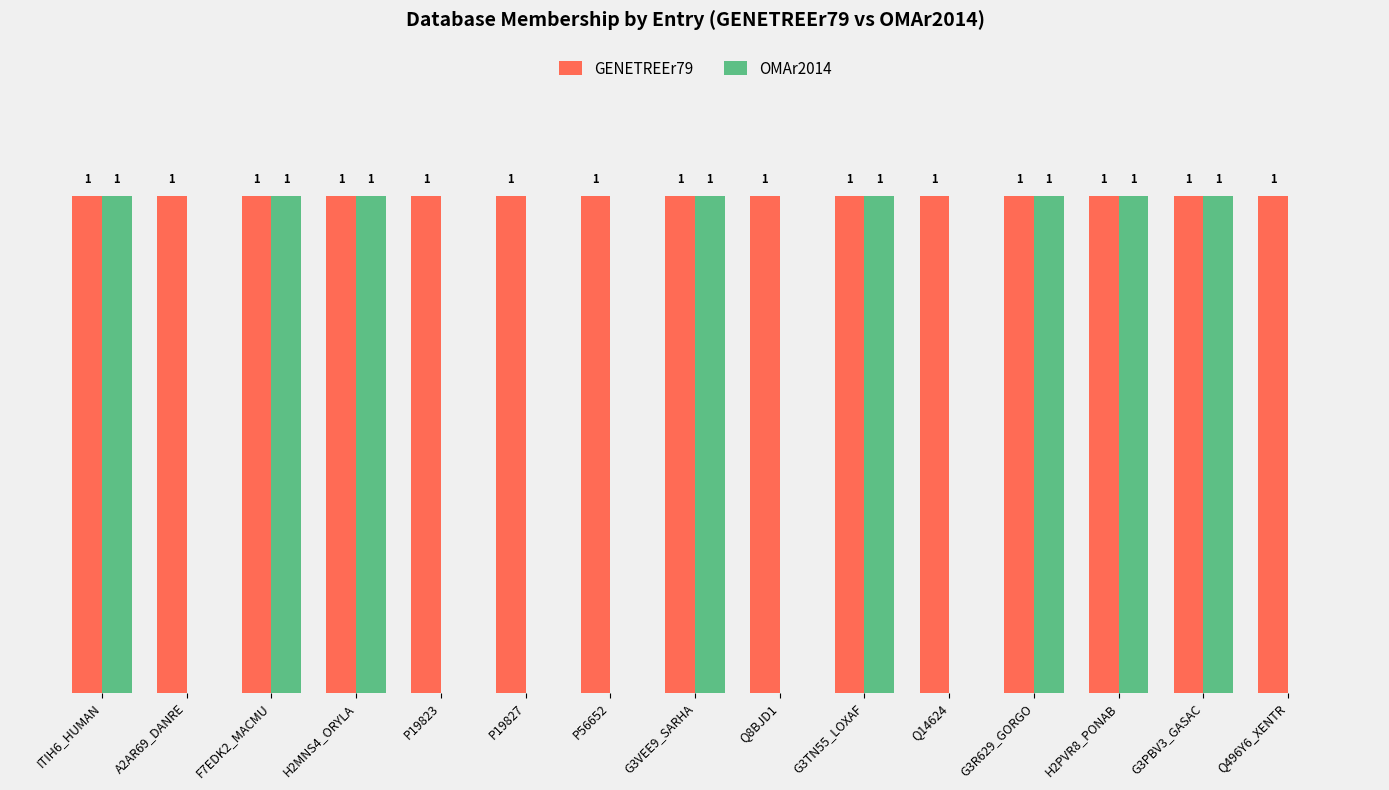

Is the value of GENETREEr79 at Q14624 greater than the value of OMAr2014 at Q8BJD1?

Yes